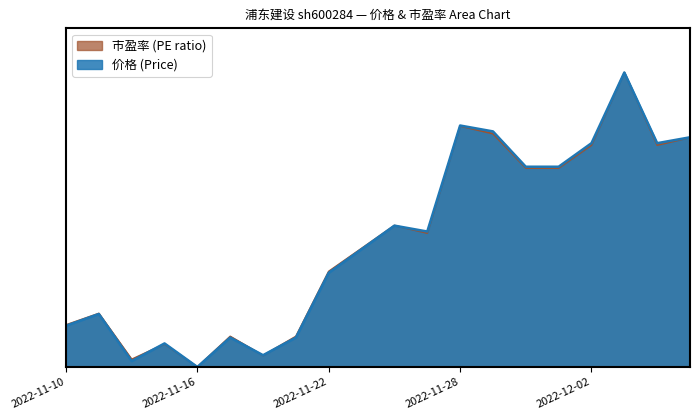

In 市盈率, how many points are lower than both neighbors (excluding endpoints)?

5